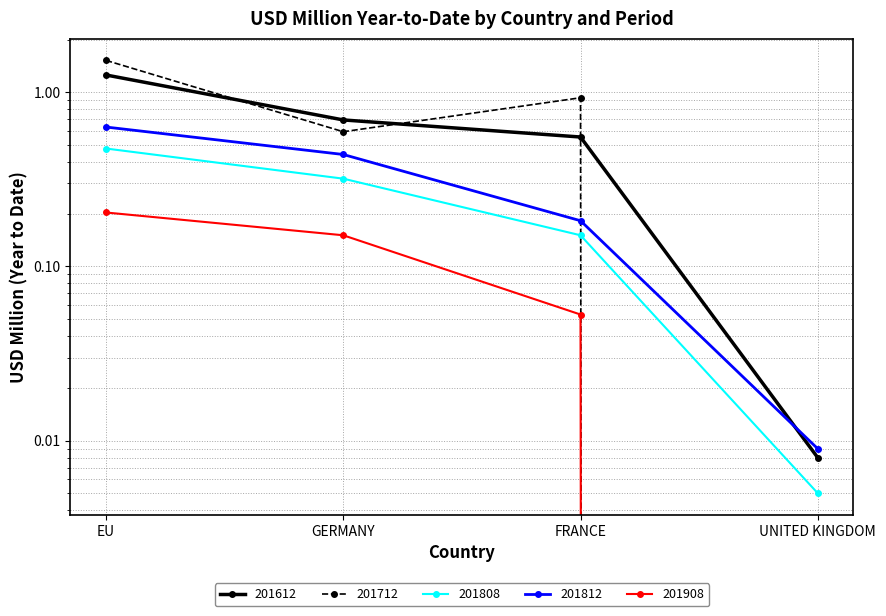

What is the approximate value of 201612 at EU?

1.3